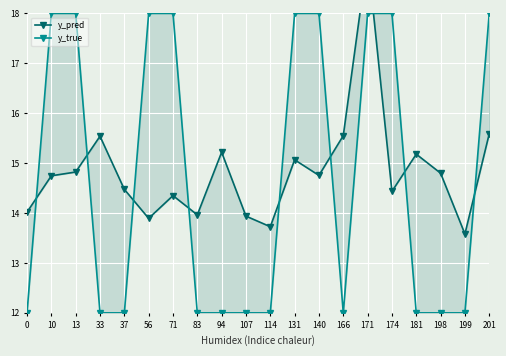

Rank the series at 0 from highest to lowest value.

y_pred, y_true